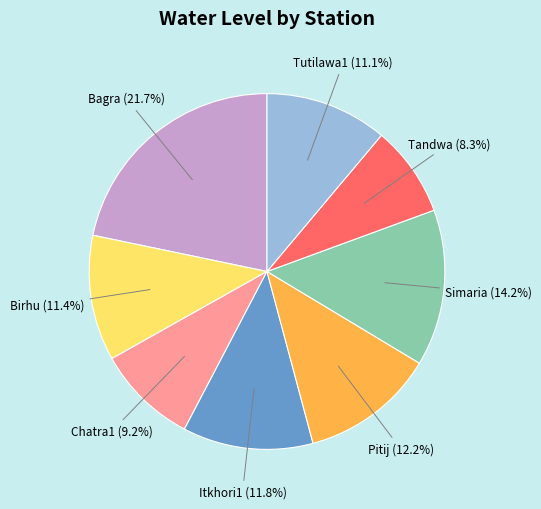

What is the ratio of the value at Simaria to the value at Bagra?

0.7